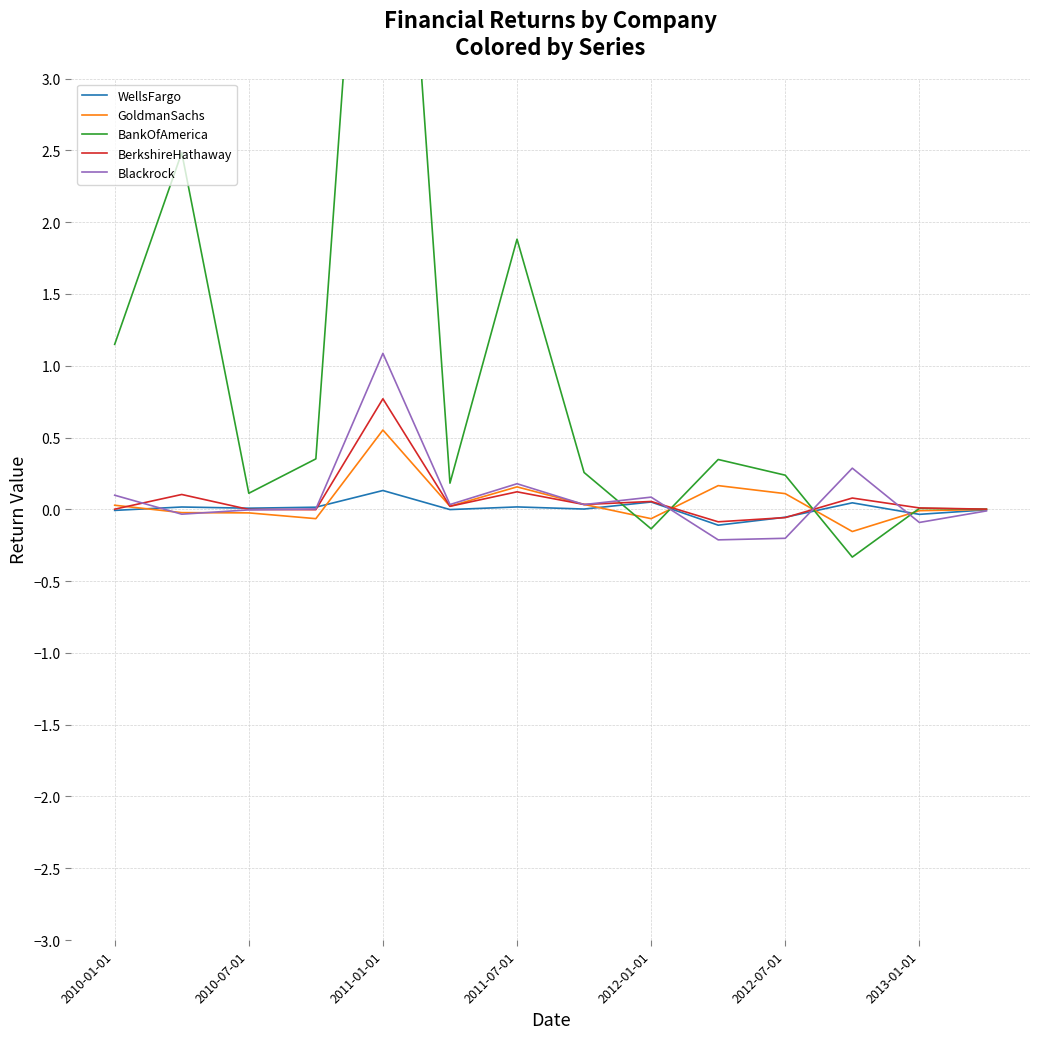

Is it true that BerkshireHathaway equals 0.2 at 2011-01-01?

False